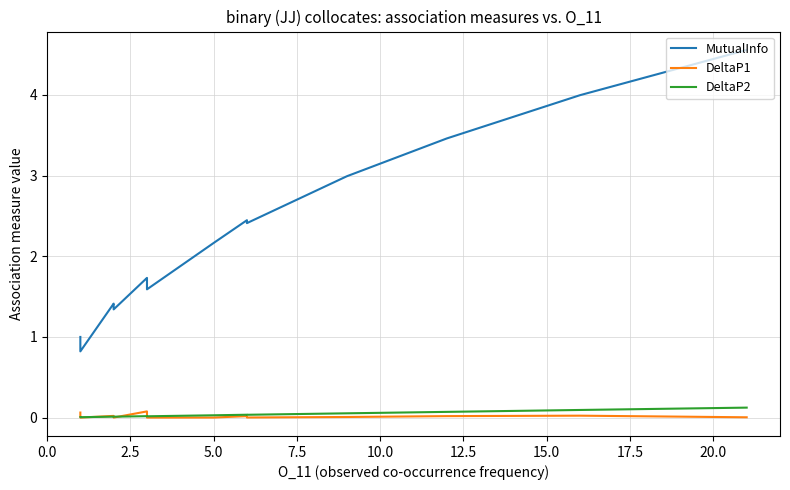

What is the sum of all MutualInfo values?

54.4